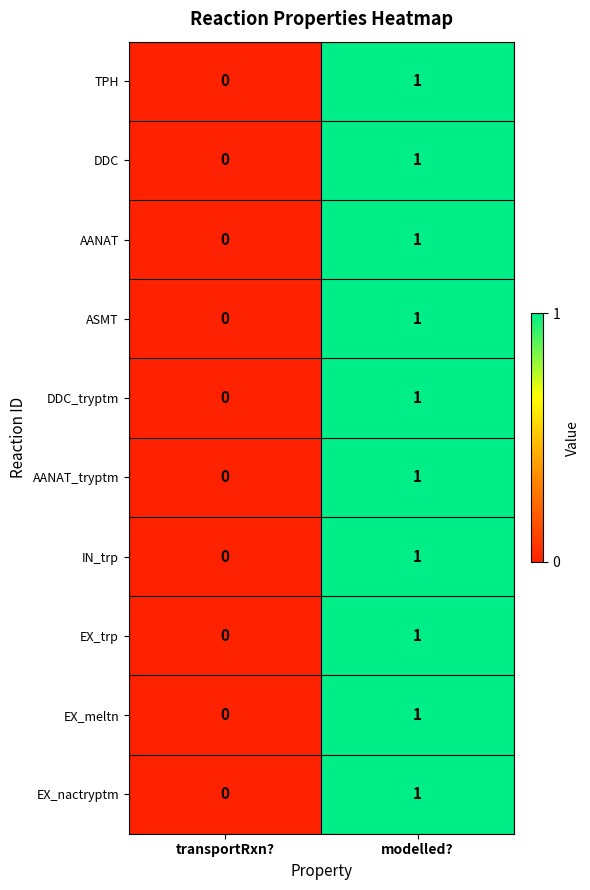

Rank the categories by AANAT value from lowest to highest.

transportRxn?, modelled?